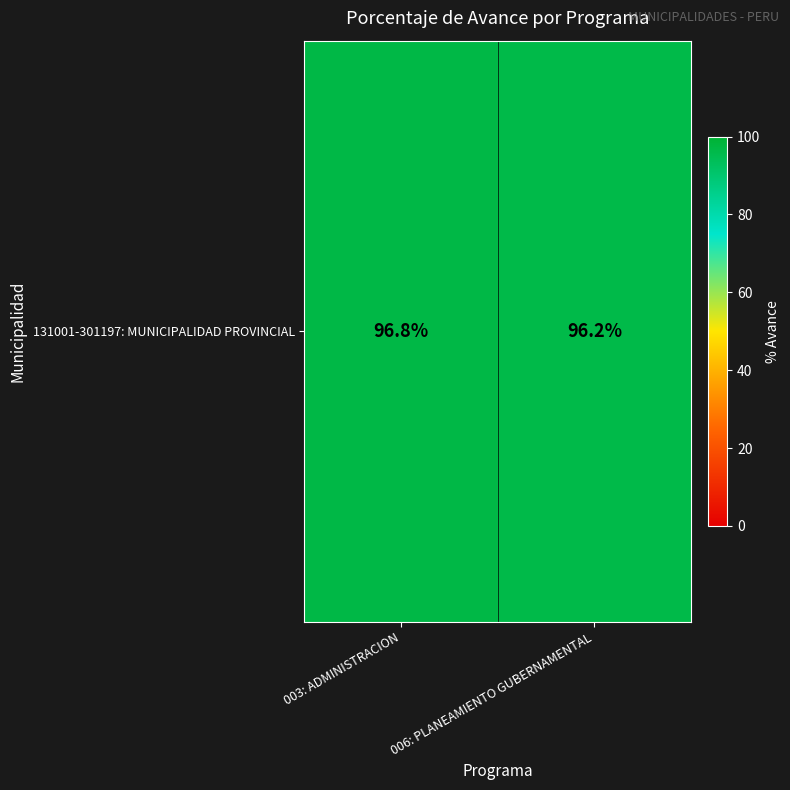

What is the difference between the maximum and minimum values?

0.6